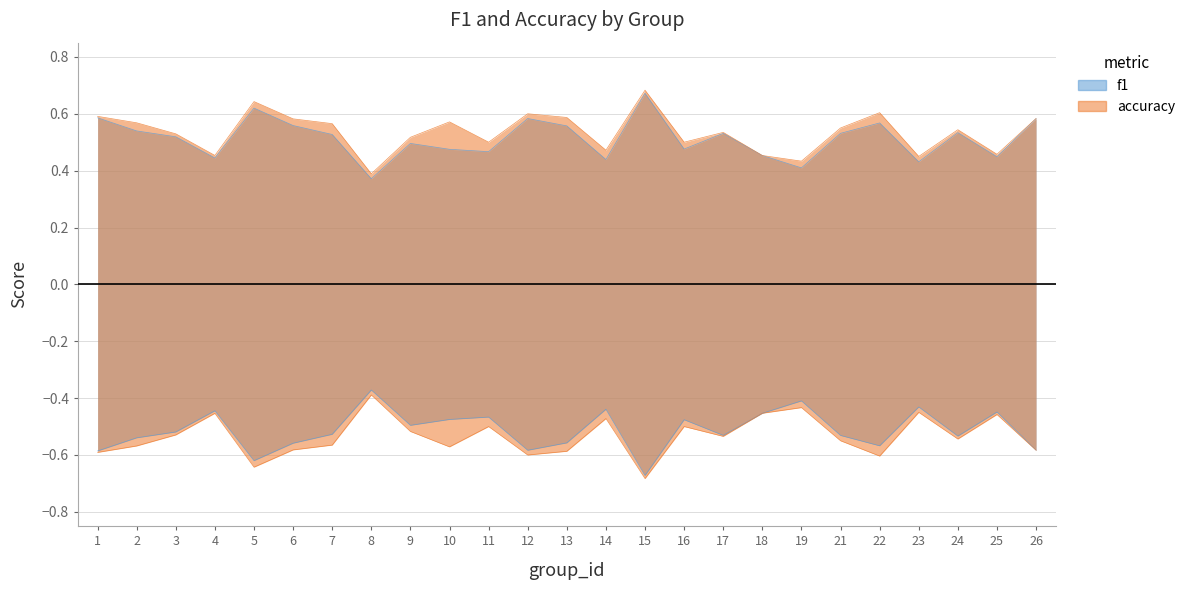

Is it true that accuracy equals 0.5 at 14?

True